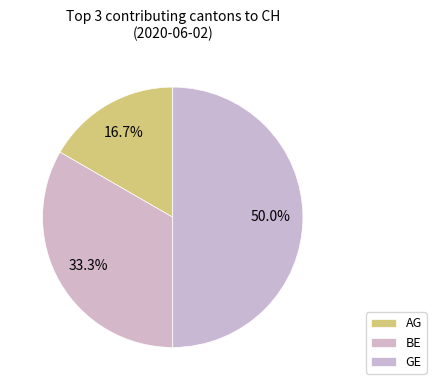

How many slices are in this pie chart?

3